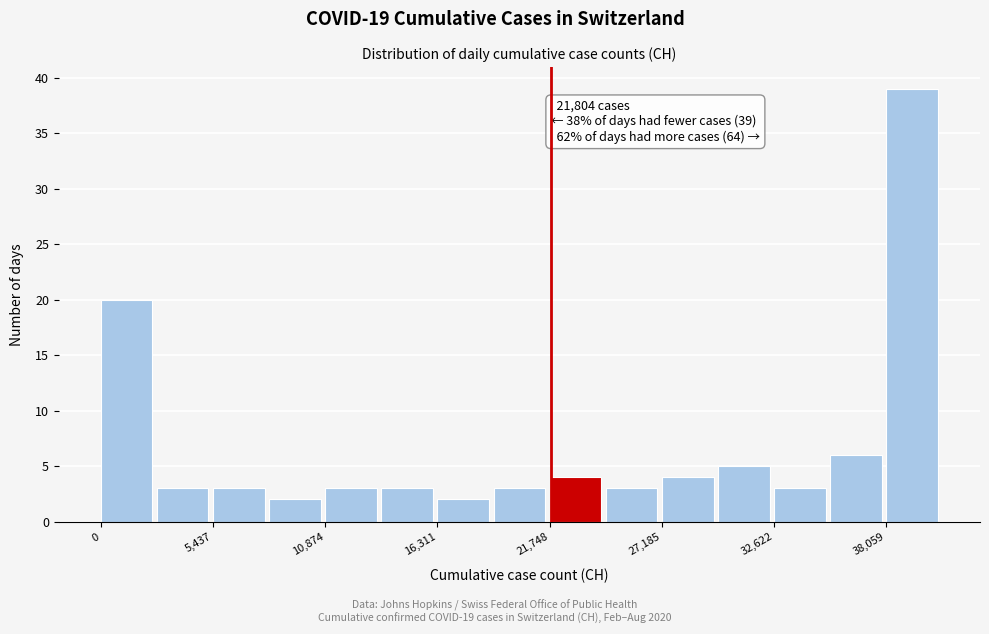

Read against the x-axis, roughly where is the centre of the tallest bar?

39000